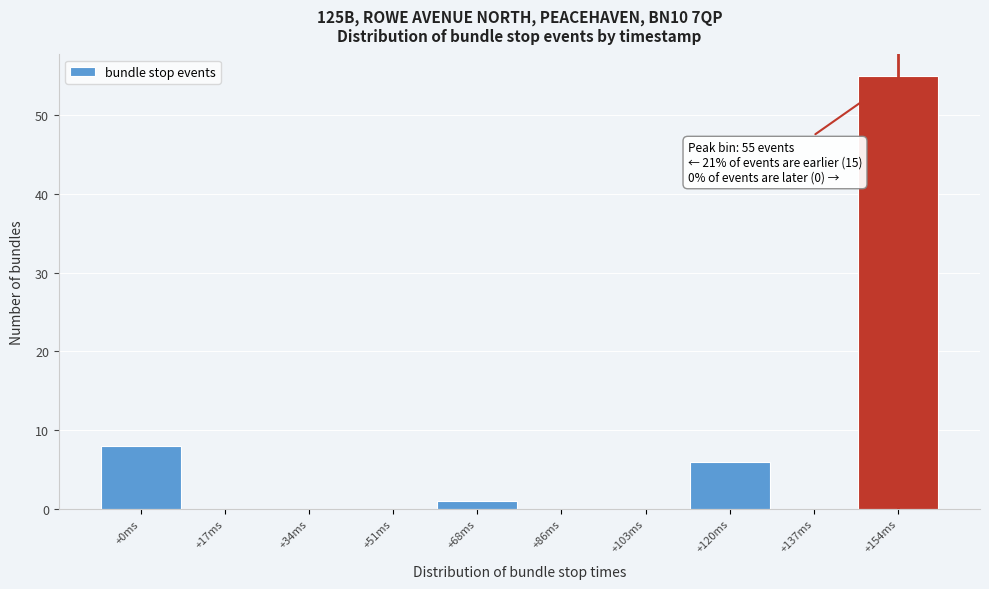

Reading left to right, list all the values displayed in this chart.

+0ms=8	+17ms=0	+34ms=0	+51ms=0	+68ms=1	+86ms=0	+103ms=0	+120ms=6	+137ms=0	+154ms=55